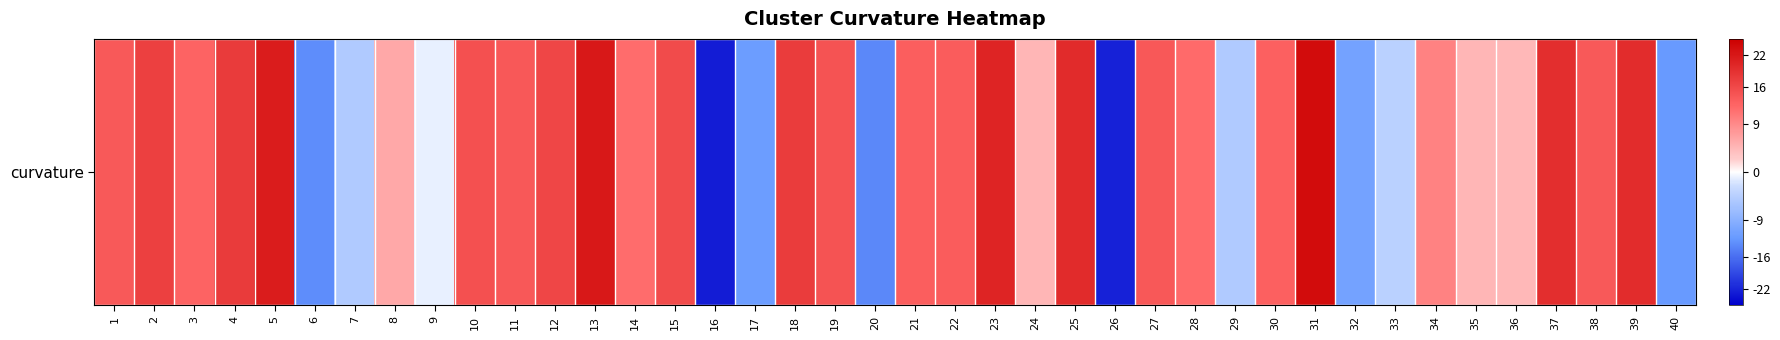

Reading right to left, extract all data points from this chart.

-12.2	19.5	14.0	19.3	4.5	4.5	9.8	-4.2	-11.1	23.4	13.3	-5.2	12.0	14.2	-22.1	19.6	4.5	20.4	13.5	13.3	-13.8	14.8	17.4	-11.9	-22.5	15.8	11.8	22.0	16.3	14.1	15.1	-1.1	5.9	-5.1	-13.4	21.3	17.7	12.8	17.0	13.9